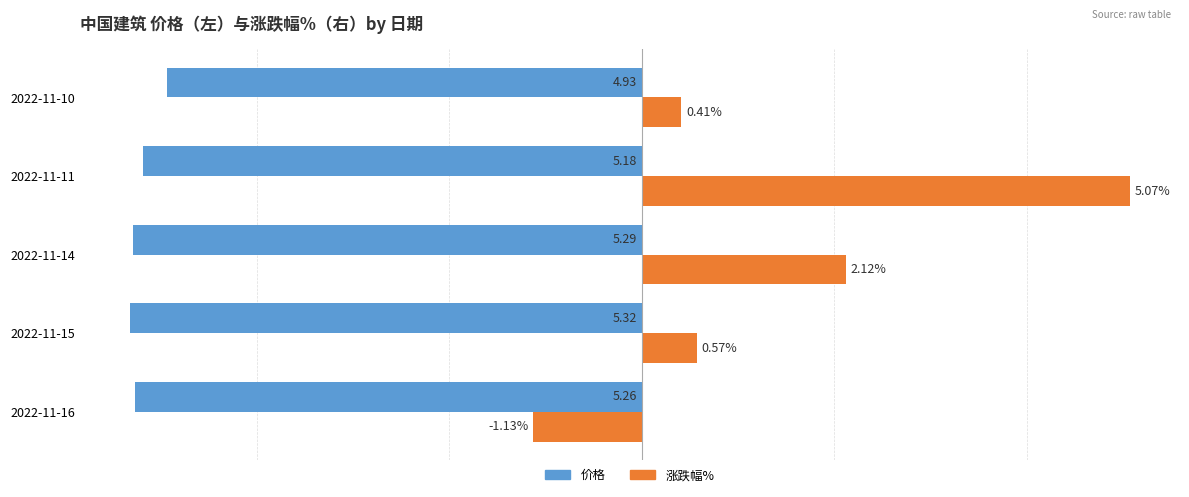

Which series has the largest range (max minus min)?

涨跌幅%